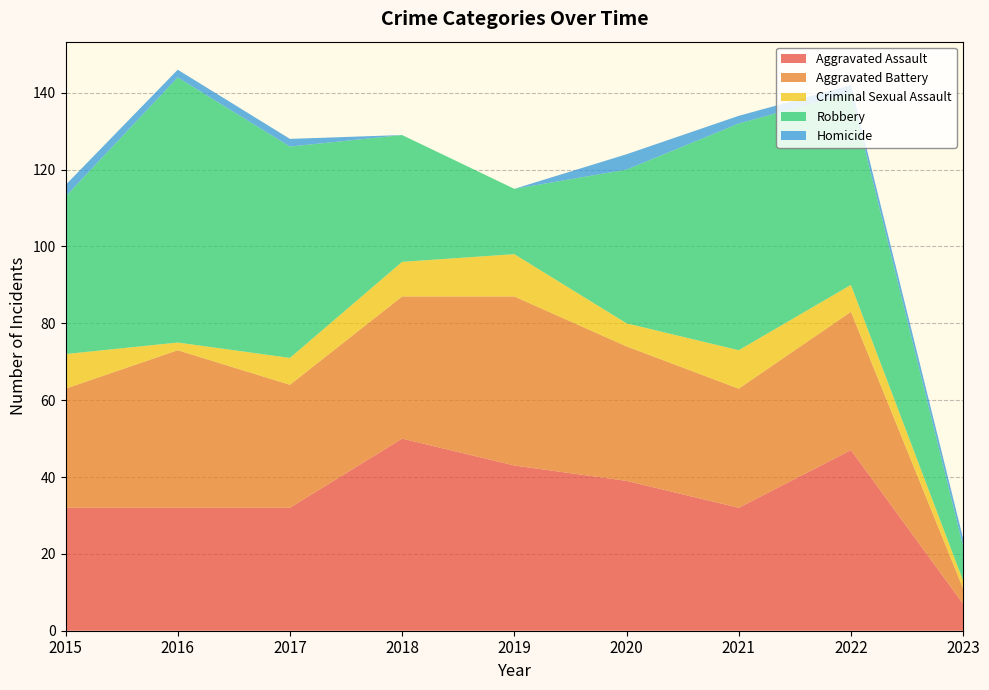

Reading left to right, what are all the values shown in this chart?

Aggravated Assault: 2015=32	2016=32	2017=32	2018=50	2019=43	2020=39	2021=32	2022=47	2023=7
Aggravated Battery: 2015=31	2016=41	2017=32	2018=37	2019=44	2020=35	2021=31	2022=36	2023=4
Criminal Sexual Assault: 2015=9	2016=2	2017=7	2018=9	2019=11	2020=6	2021=10	2022=7	2023=2
Robbery: 2015=41	2016=69	2017=55	2018=33	2019=17	2020=40	2021=59	2022=50	2023=9
Homicide: 2015=3	2016=2	2017=2	2018=0	2019=0	2020=4	2021=2	2022=2	2023=2